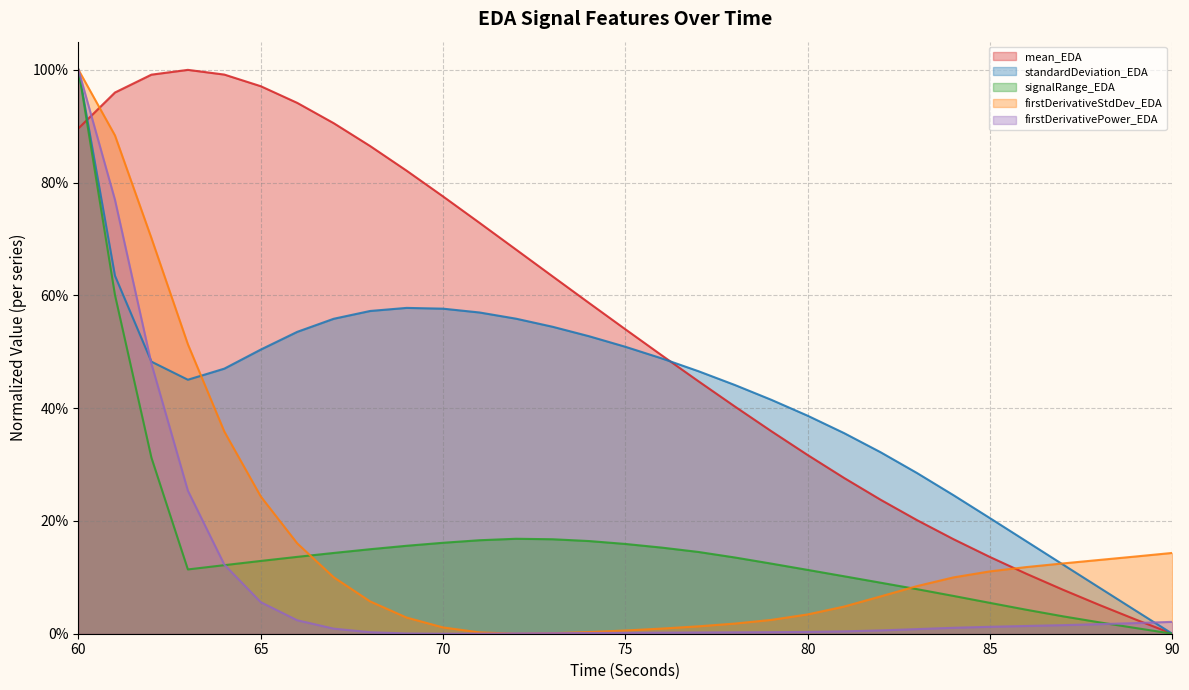

Reading left to right, extract all data points from this chart.

mean_EDA: 0.9	1.0	1.0	1.0	1.0	1.0	0.9	0.9	0.9	0.8	0.8	0.7	0.7	0.6	0.6	0.5	0.5	0.4	0.4	0.4	0.3	0.3	0.2	0.2	0.2	0.1	0.1	0.1	0.1	0.0	0.0
standardDeviation_EDA: 1.0	0.6	0.5	0.5	0.5	0.5	0.5	0.6	0.6	0.6	0.6	0.6	0.6	0.5	0.5	0.5	0.5	0.5	0.4	0.4	0.4	0.4	0.3	0.3	0.2	0.2	0.2	0.1	0.1	0.0	0.0
signalRange_EDA: 1.0	0.6	0.3	0.1	0.1	0.1	0.1	0.1	0.1	0.2	0.2	0.2	0.2	0.2	0.2	0.2	0.2	0.1	0.1	0.1	0.1	0.1	0.1	0.1	0.1	0.1	0.0	0.0	0.0	0.0	0.0
firstDerivativeStdDev_EDA: 1.0	0.9	0.7	0.5	0.4	0.2	0.2	0.1	0.1	0.0	0.0	0.0	0.0	0.0	0.0	0.0	0.0	0.0	0.0	0.0	0.0	0.0	0.1	0.1	0.1	0.1	0.1	0.1	0.1	0.1	0.1
firstDerivativePower_EDA: 1.0	0.8	0.5	0.3	0.1	0.1	0.0	0.0	0.0	0.0	0.0	0.0	0.0	0.0	0.0	0.0	0.0	0.0	0.0	0.0	0.0	0.0	0.0	0.0	0.0	0.0	0.0	0.0	0.0	0.0	0.0